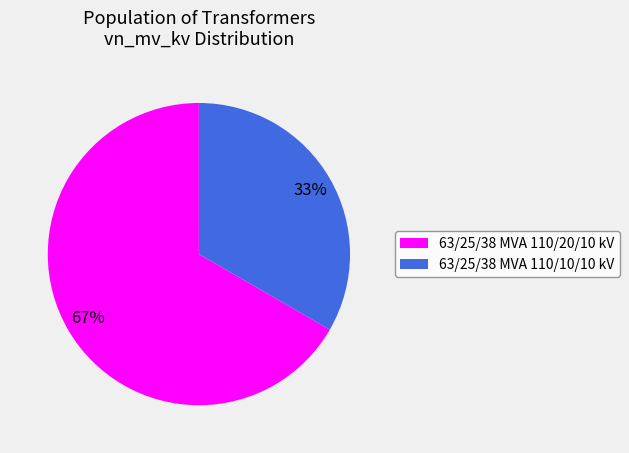

Rank the categories by value from highest to lowest.

63/25/38 MVA 110/20/10 kV, 63/25/38 MVA 110/10/10 kV